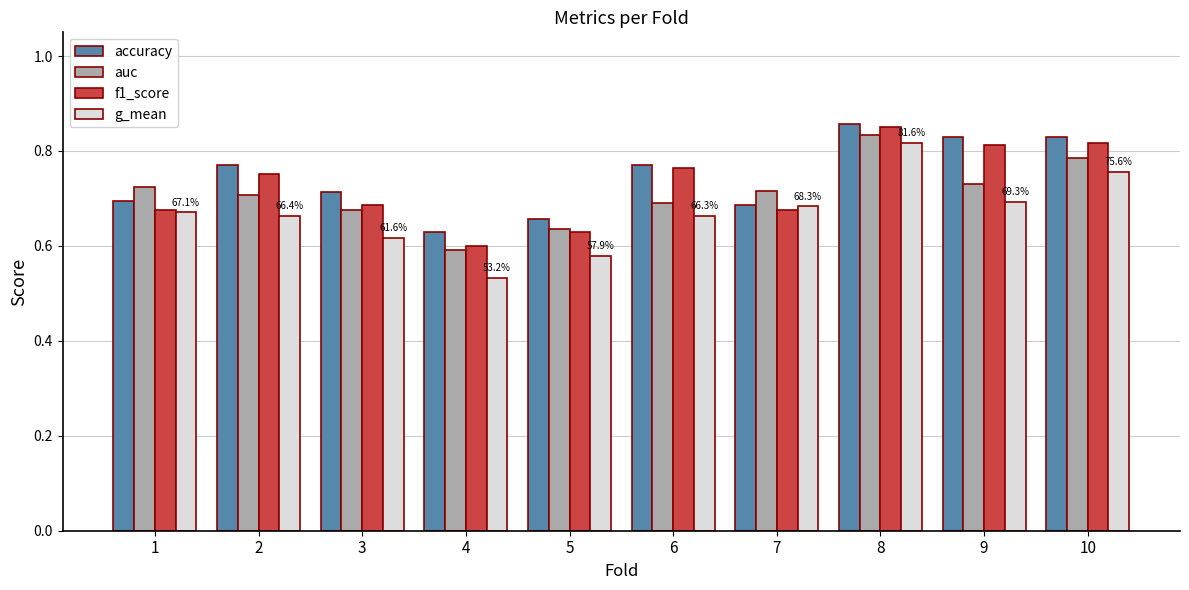

Is it true that g_mean equals 1.1 at 6?

False